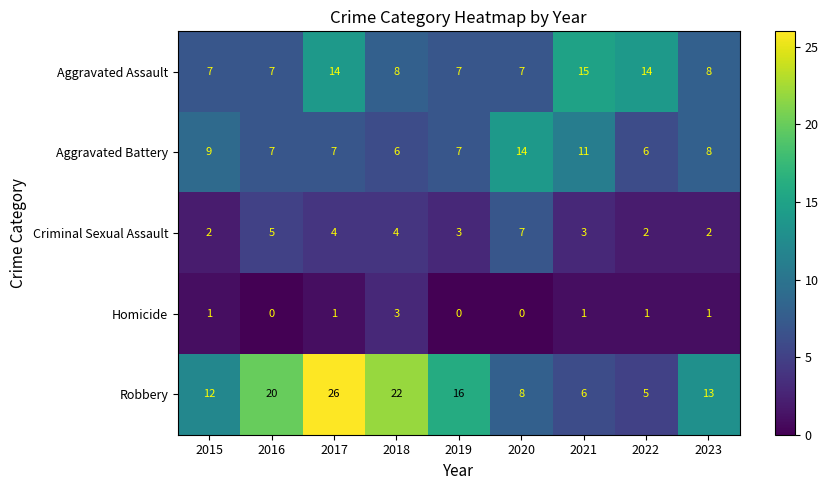

What is the difference between the highest and lowest values at 2015?

11